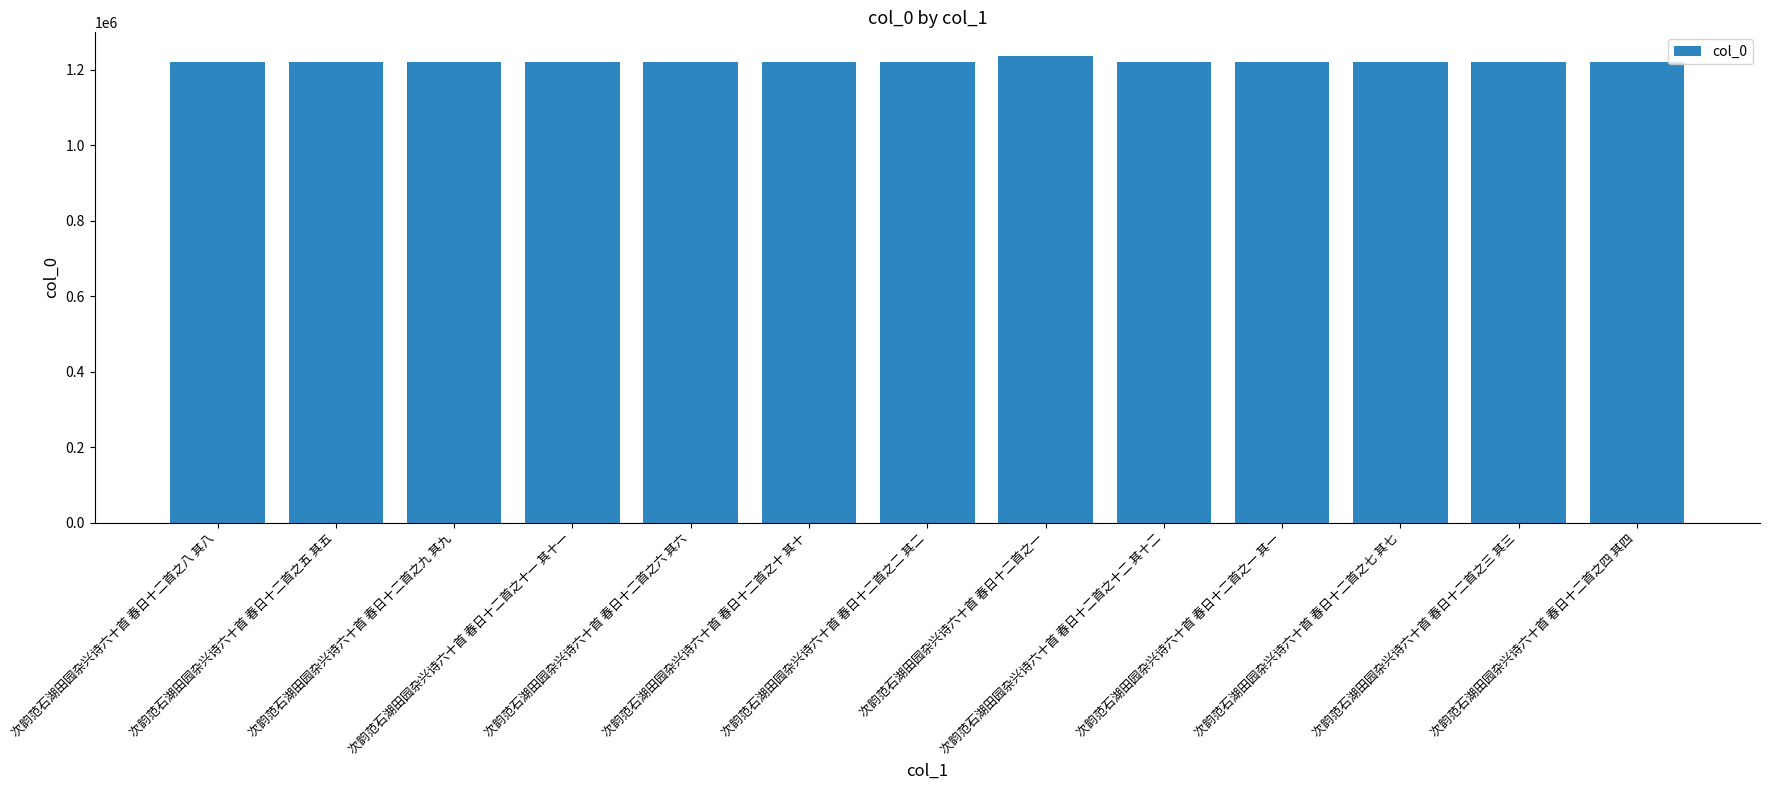

The chart shows a value of 690596 at 次韵范石湖田园杂兴诗六十首 春日十二首之七 其七. True or false?

False